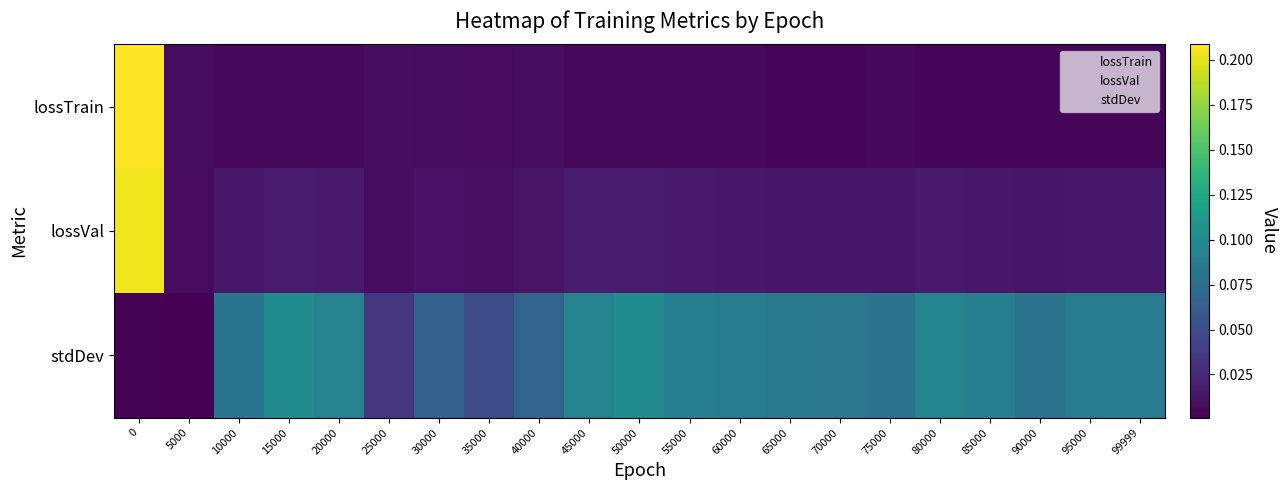

Rank the series by their maximum value, from lowest to highest.

stdDev, lossVal, lossTrain